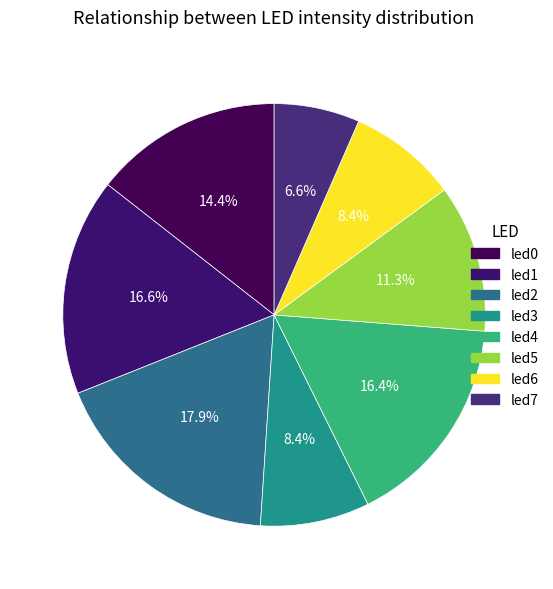

To the nearest percent, what is the difference between the largest and smallest slice percentages?

11%